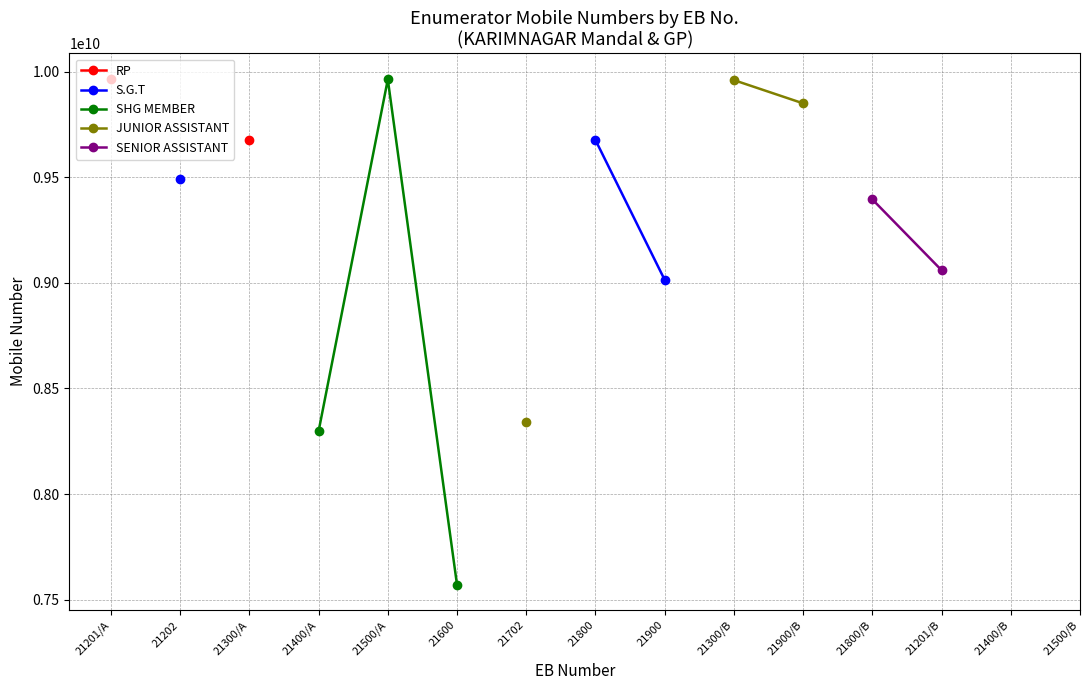

How many series are shown in this chart?

5